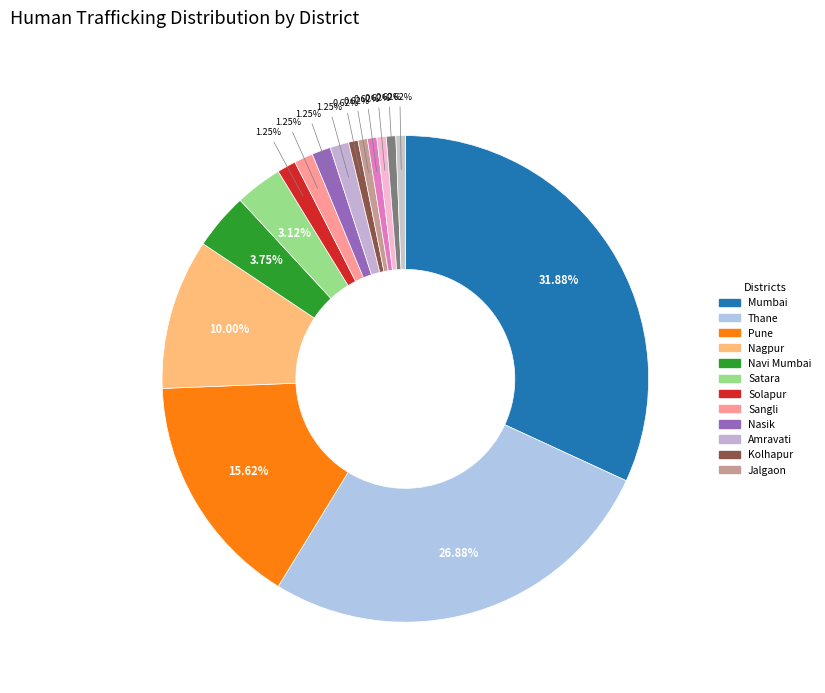

Count the number of slices in the pie.

16